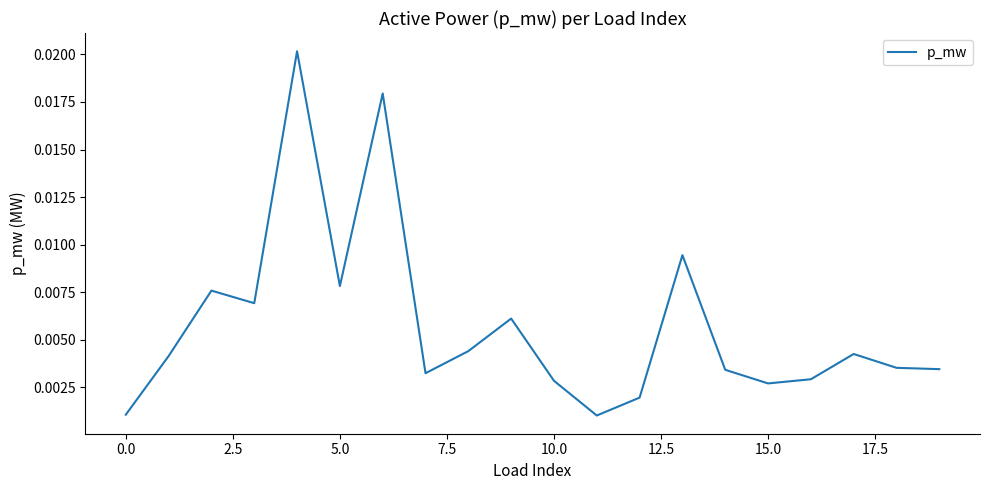

Which category has the lowest value across all series?

11